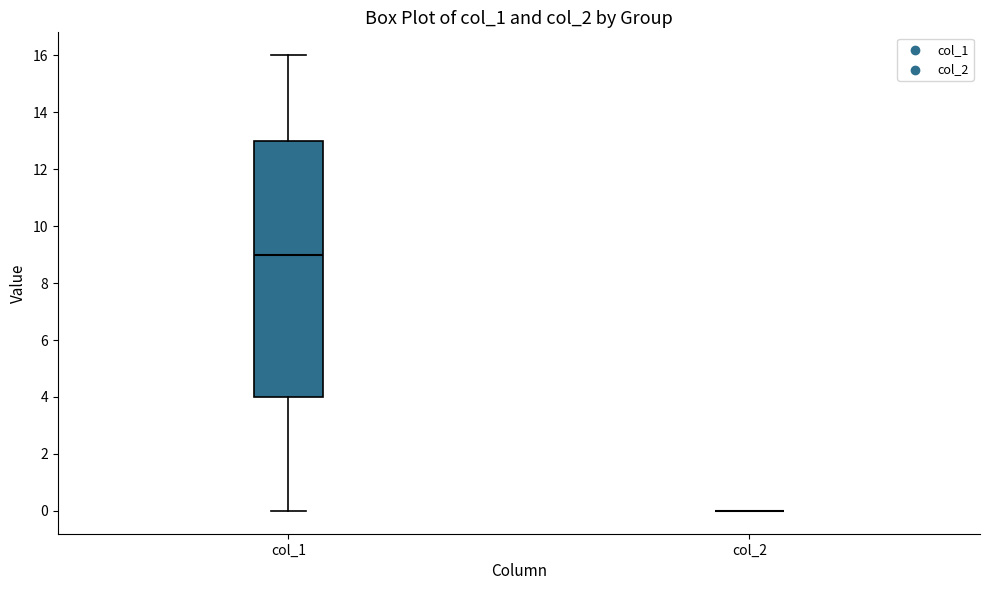

Reading left to right, read every box against the y-axis: the position of its median line, the range the box covers, and the ends of its whiskers. The values are not printed on the chart, so give them approximately, as read against the axis.

col_1: median 9, box 4 to 13, whiskers 0 to 16
col_2: box collapsed to a line at 0, whiskers 0 to 0